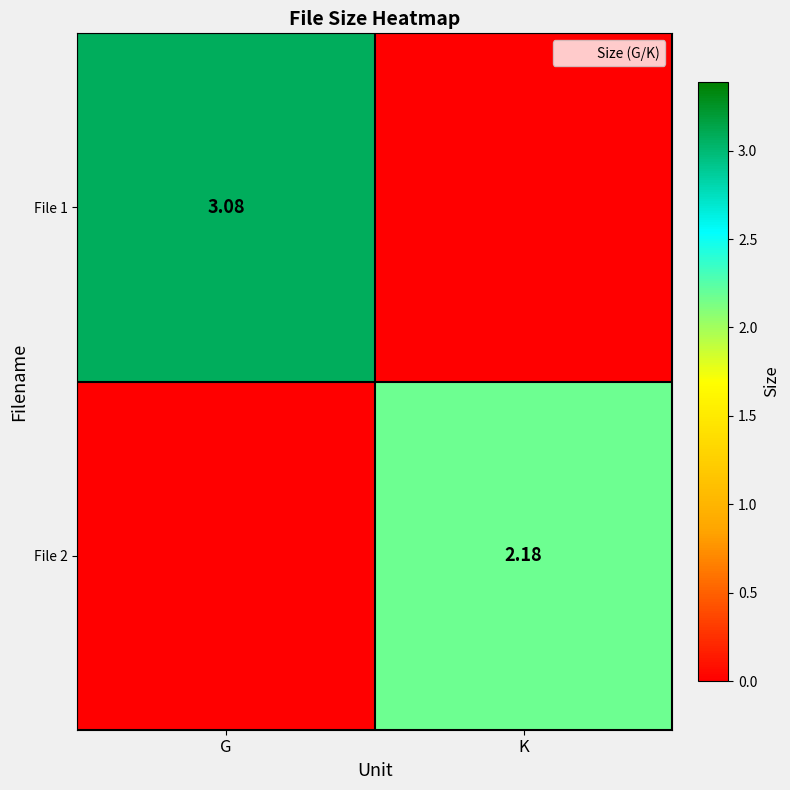

How many values in the File 1 series are below 3?

1